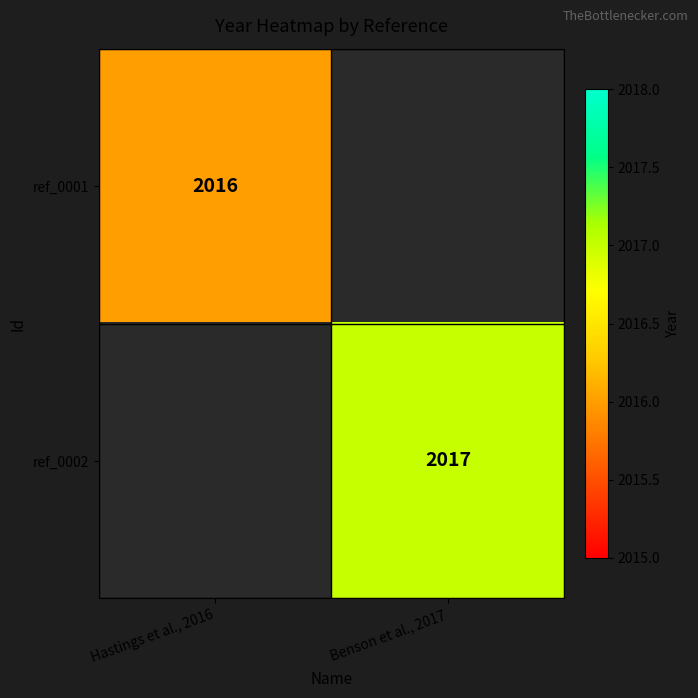

Is it true that ref_0001 equals 2922 at Hastings et al., 2016?

False